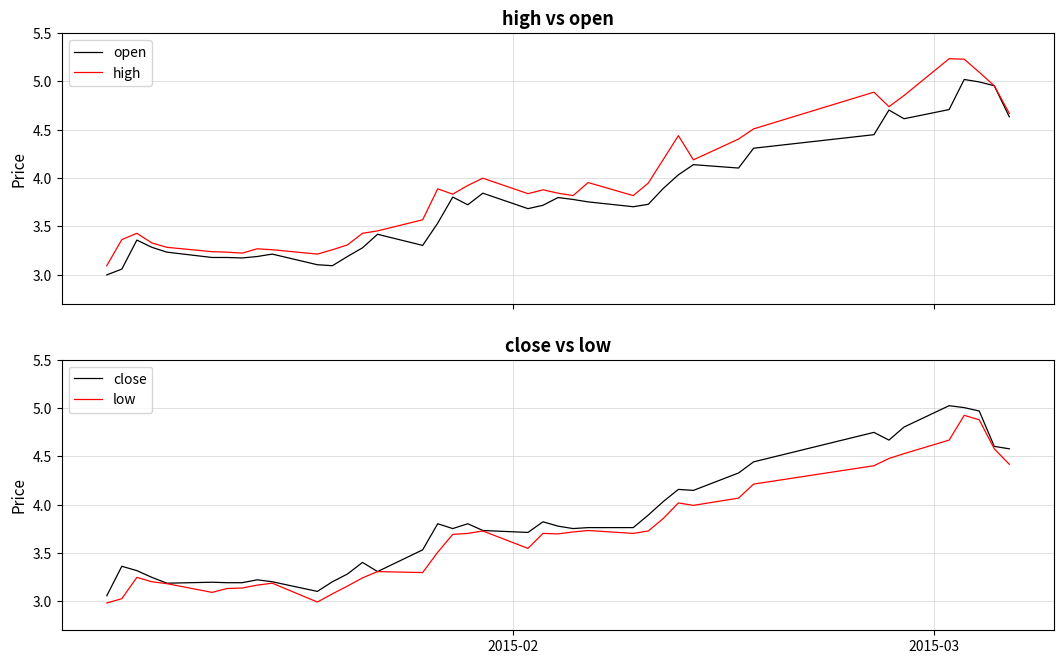

What is the minimum value for low?

3.0